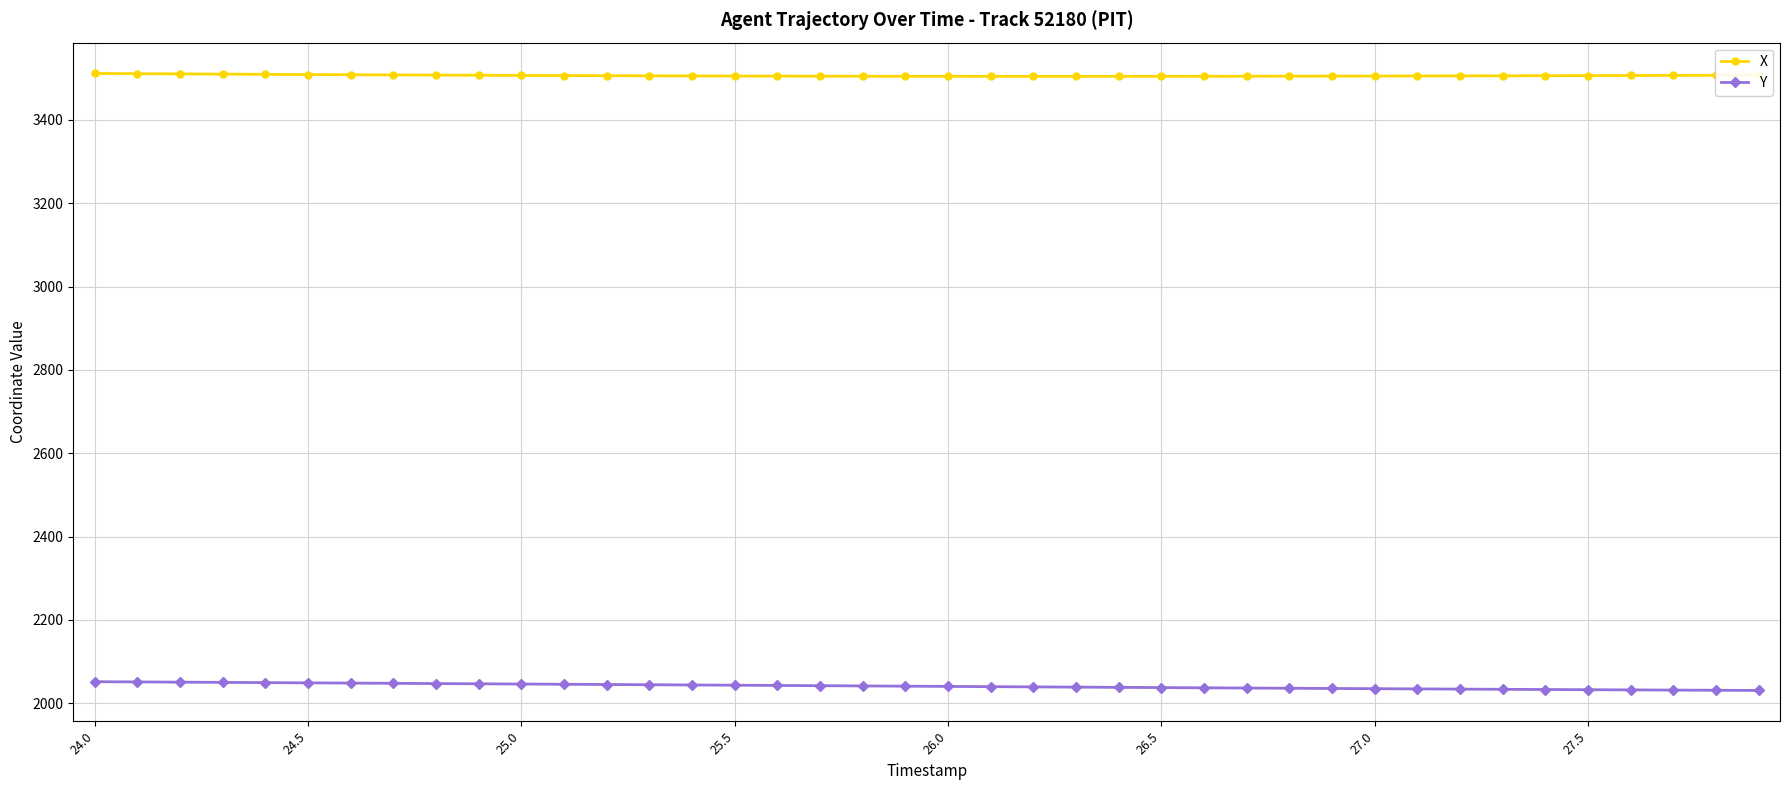

What is the value of the X point at the 6th from the left?

3508.6